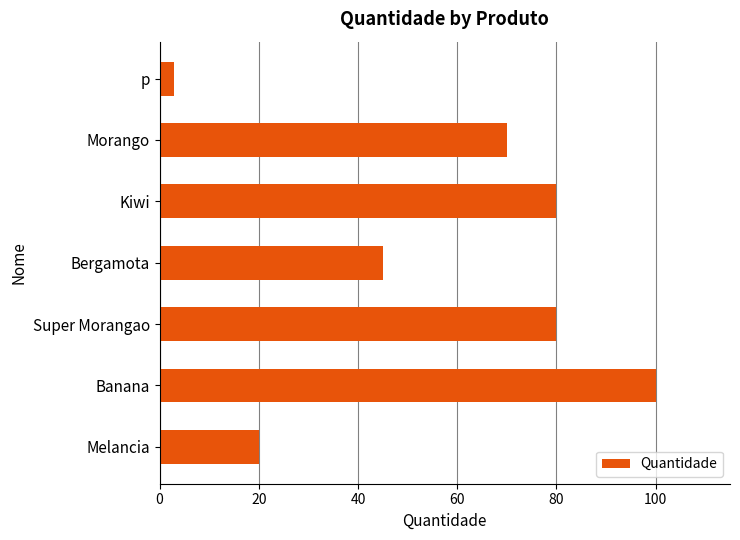

How many bars are there in total?

7